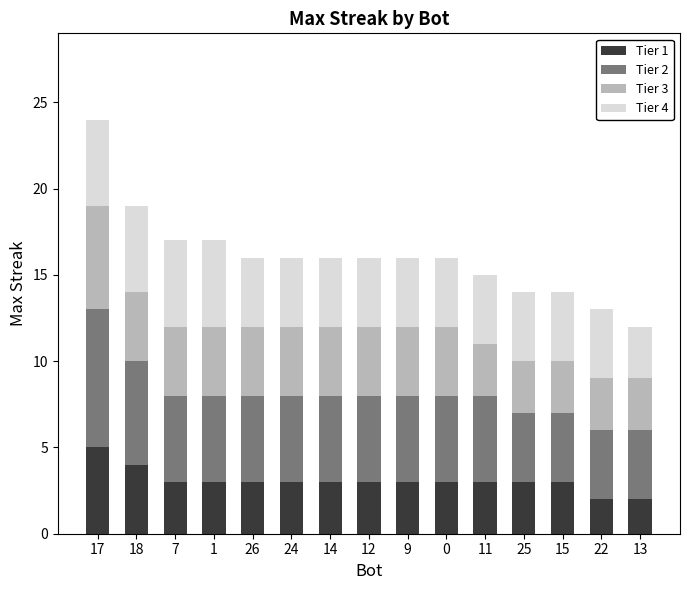

What is the total value across all series at 9?

16